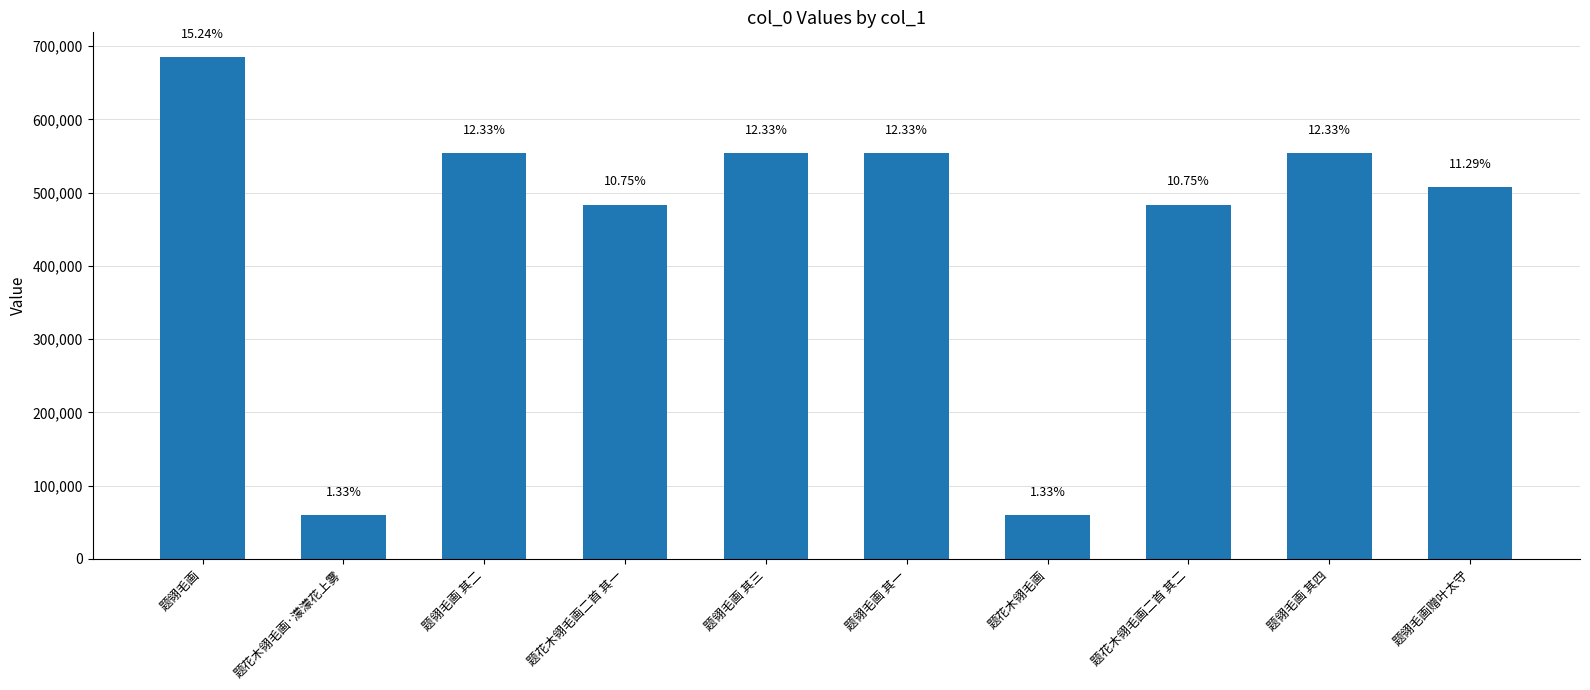

What is the label of the 5th bar from the left?

题翎毛画 其三